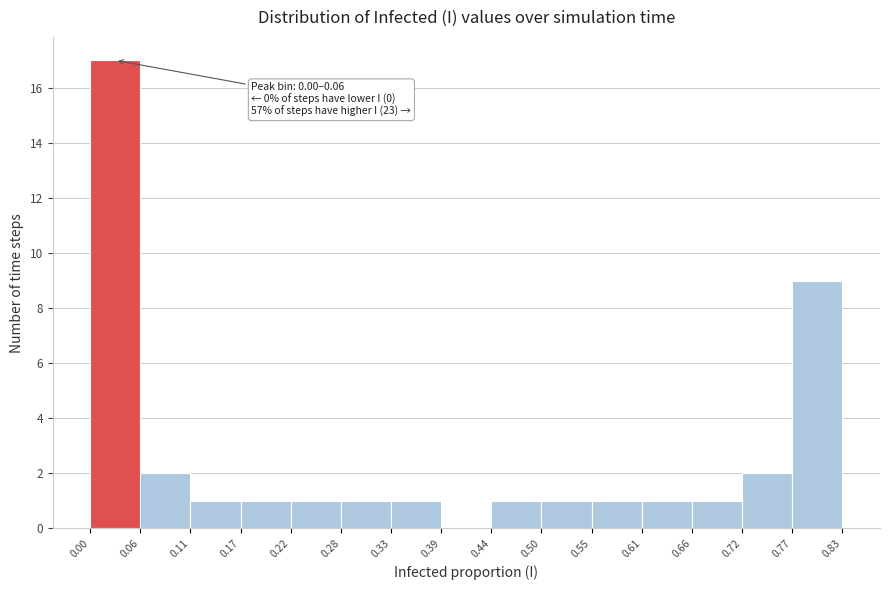

Over which range of the x-axis is the bar tallest?

0.00 to 0.06